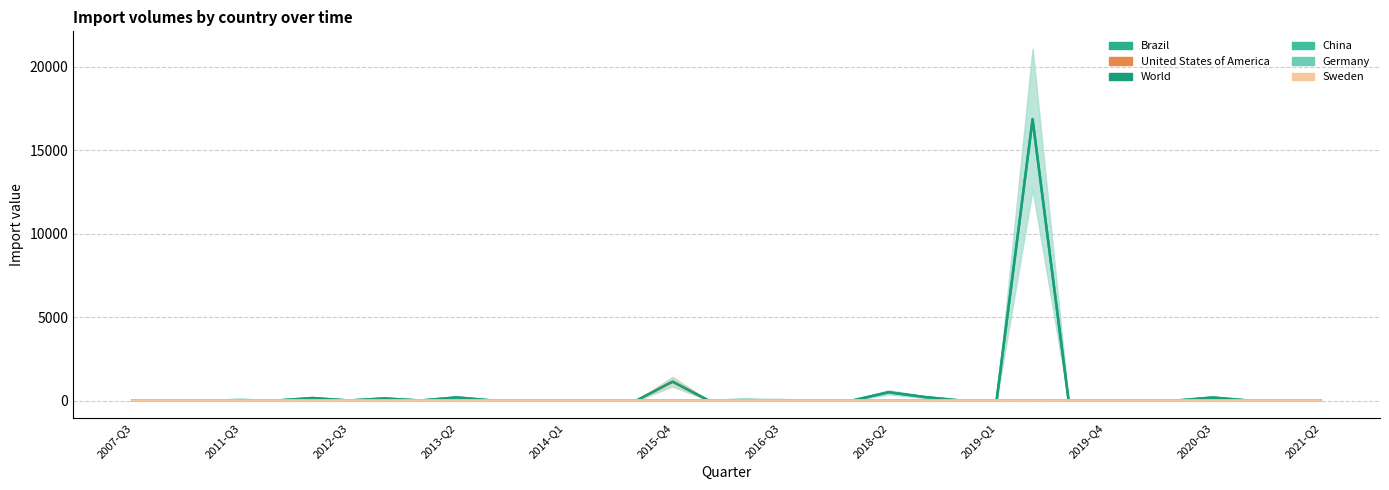

Reading left to right, what are all the values shown in this chart?

Brazil: 0	0	0	26	0	150	0	125	0	187	0	0	0	0	0	0	0	0	0	19	5	495	210	0	0	16848	0	0	0	0	181	0	0	0
United States of America: 0	0	0	0	0	0	0	0	0	0	0	0	0	0	0	1130	3	6	20	0	5	0	0	0	0	0	0	0	0	0	0	0	0	0
World: 0	0	0	26	0	150	0	125	0	189	0	0	0	0	3	1130	3	35	20	13	5	495	210	0	0	16848	0	0	0	0	181	0	0	1
China: 0	0	0	0	0	0	0	0	0	0	0	0	0	0	0	0	0	29	0	0	0	0	0	0	0	0	0	0	0	0	0	0	0	0
Germany: 0	0	0	0	0	0	0	0	0	0	0	0	0	0	0	0	0	0	0	13	0	0	0	0	0	0	0	0	0	0	0	0	0	0
Sweden: 0	0	0	0	0	0	0	0	0	0	0	0	0	0	0	0	0	0	0	0	0	2	0	0	0	0	0	0	0	0	0	0	0	0